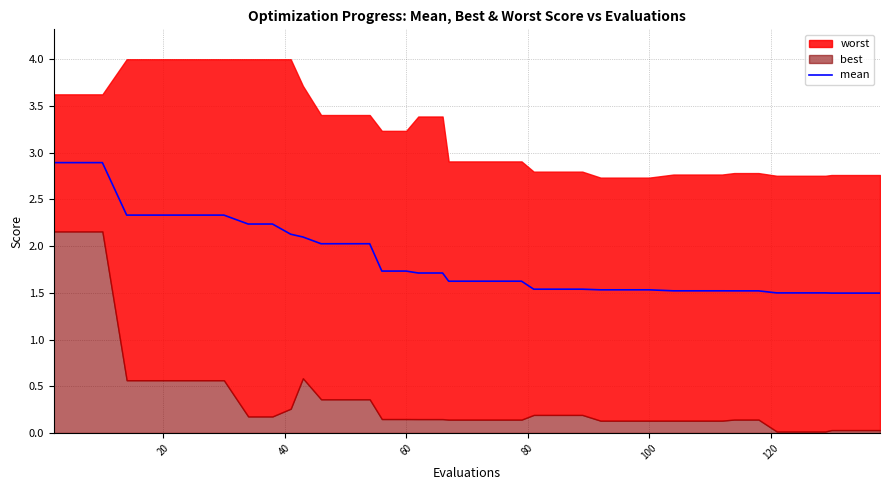

Count the number of categories in the chart.

40